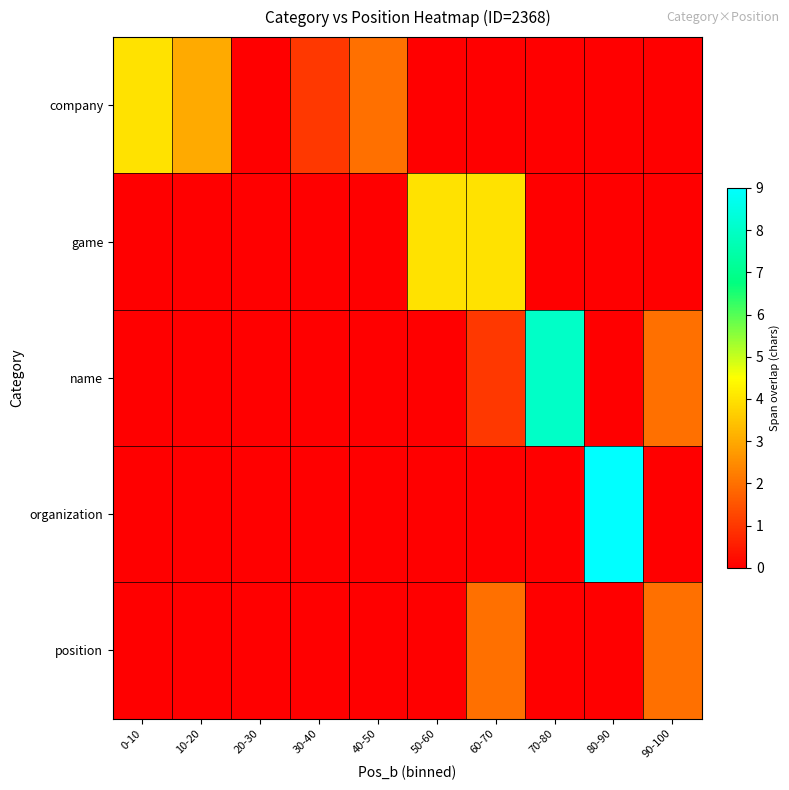

What is the difference between the highest and lowest values at 10-20?

3